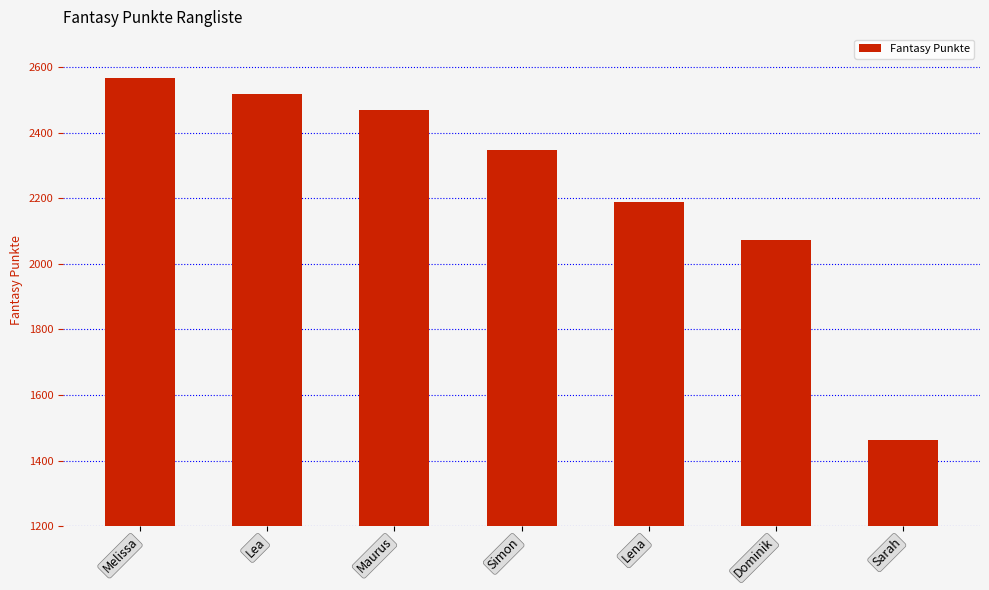

What is the label of the 3rd bar from the left?

Maurus